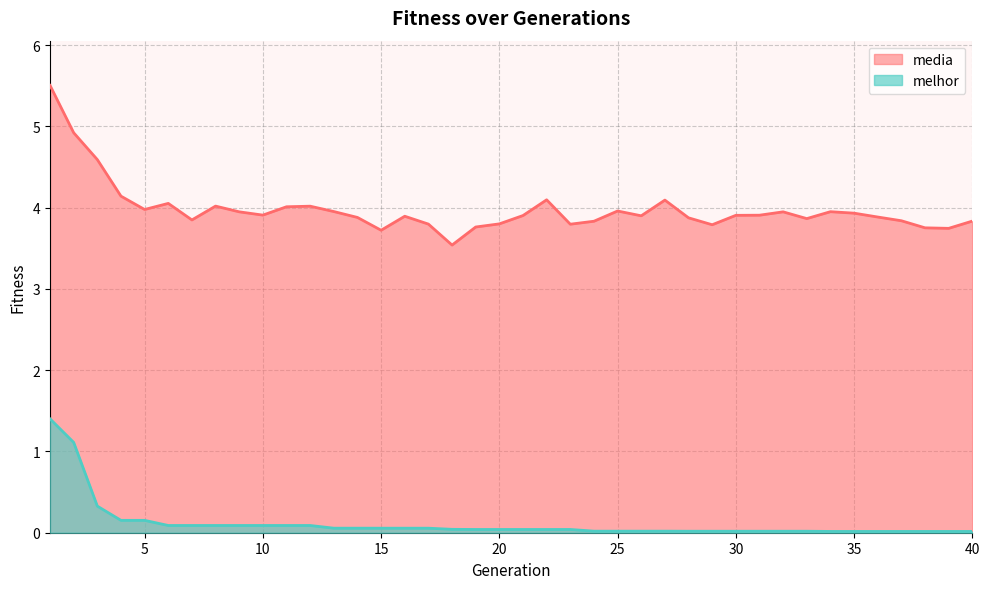

Which series changed the most between 22 and 30?

media